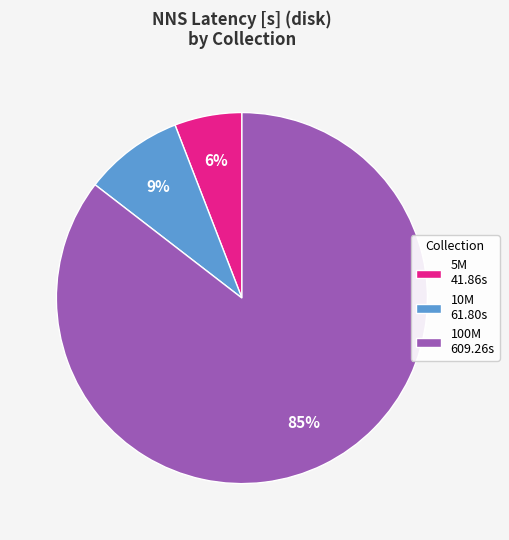

Which category has the smallest portion of the pie?

5M 41.86s